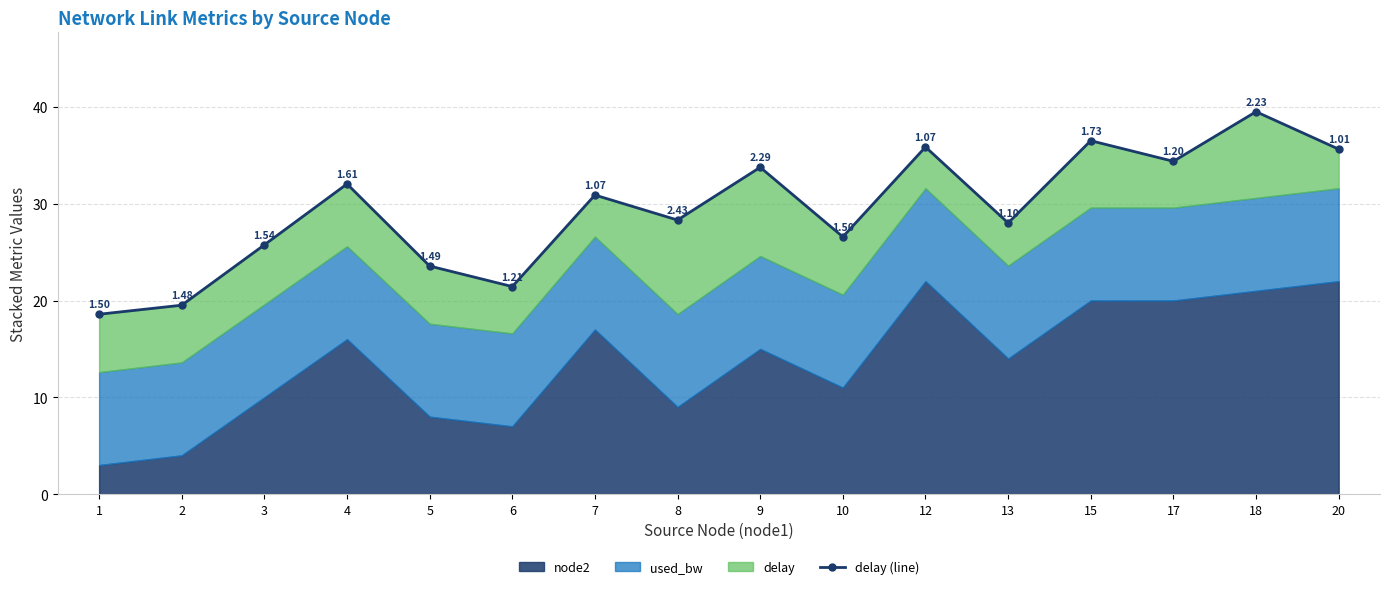

The value at 2 is 19.5. True or false?

True